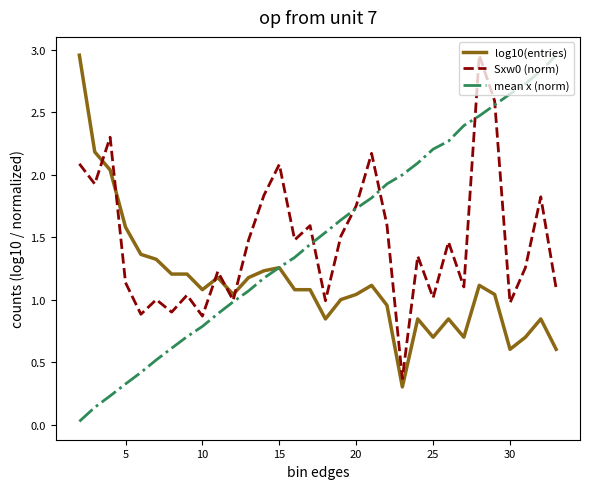

True or false: Sxw0 (norm) and log10(entries) cross at least once.

True